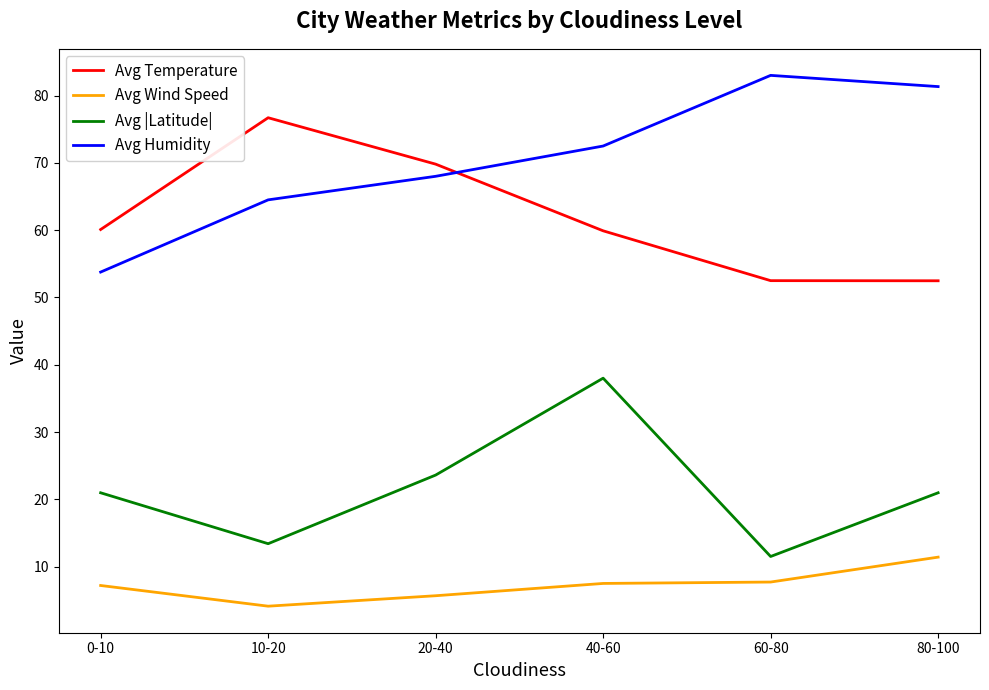

Is the value of Avg Temperature at 80-100 greater than the value of Avg Humidity at 0-10?

No